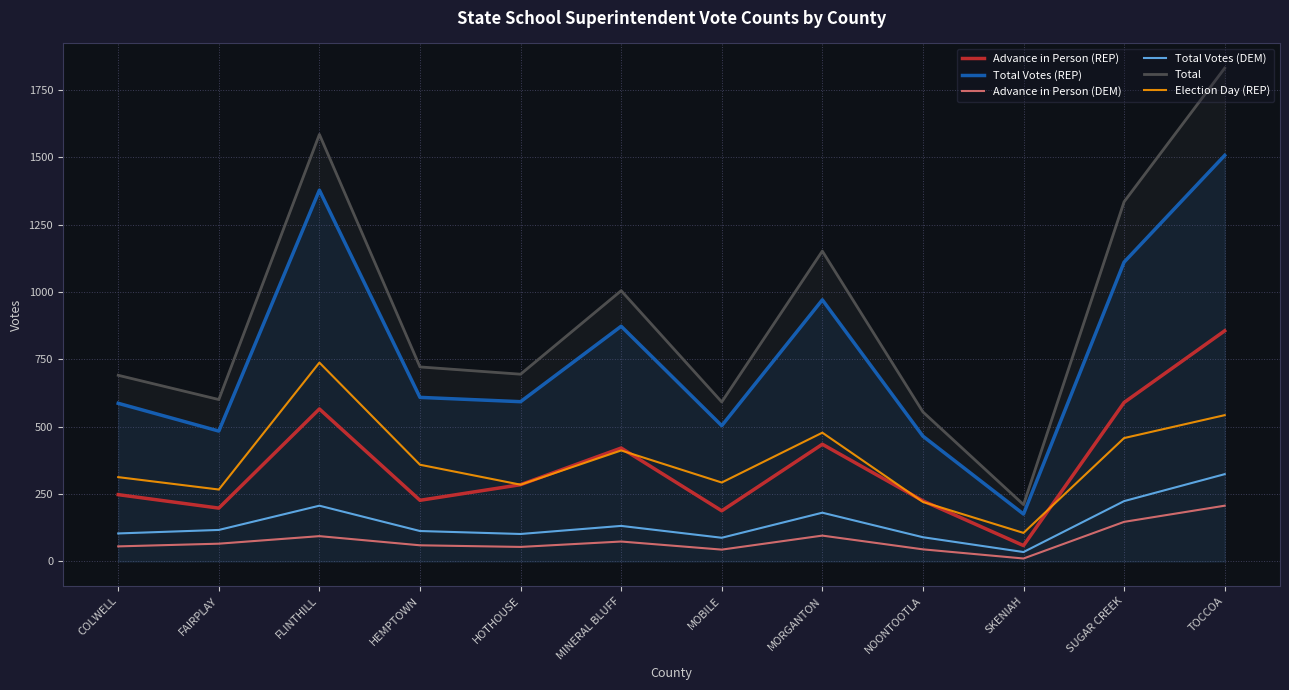

What position from the right is COLWELL?

12